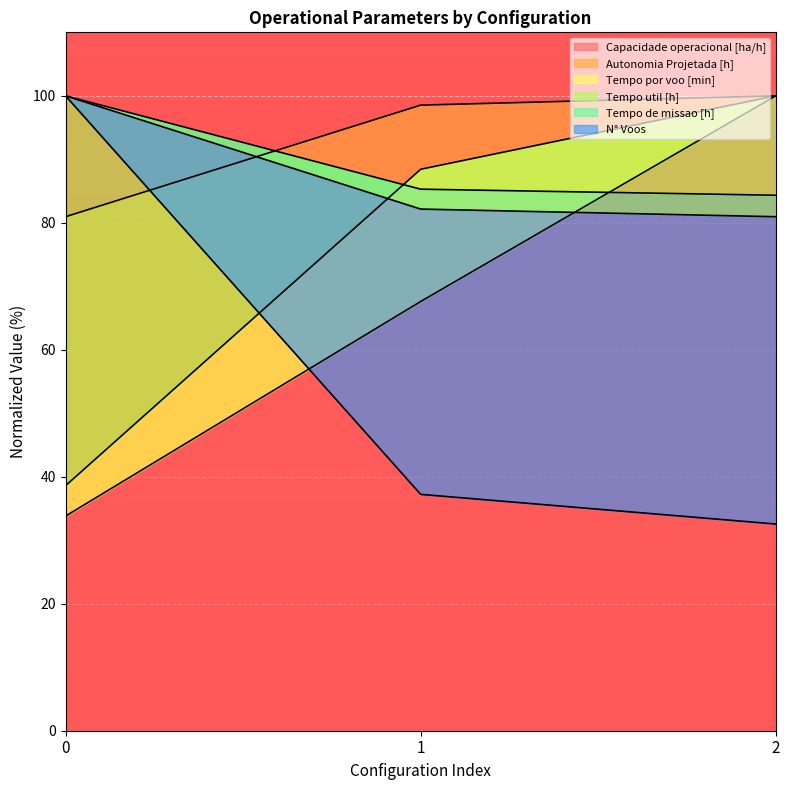

Which series has the largest total across all categories?

Capacidade operacional [ha/h]